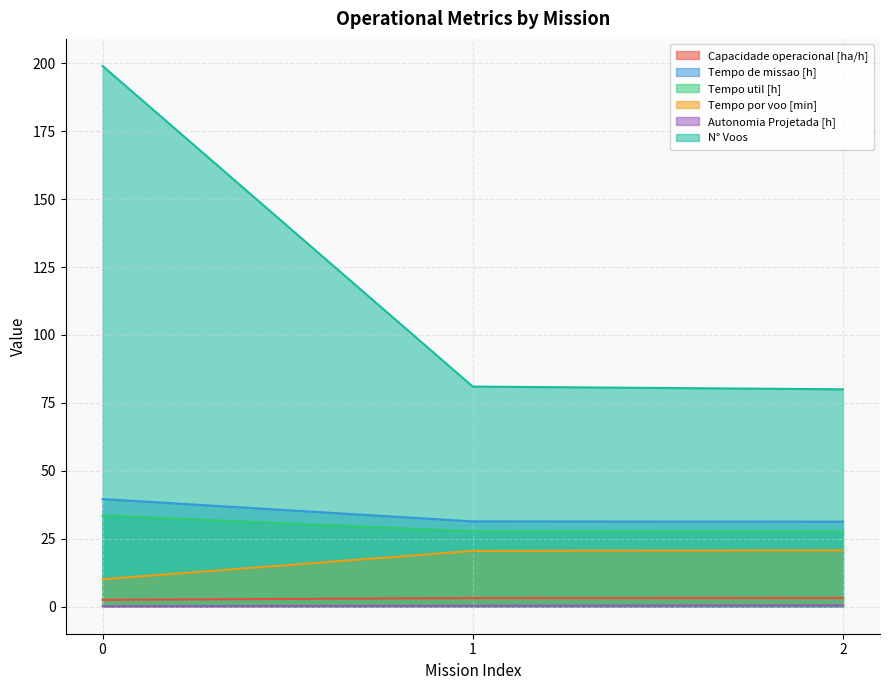

At which label does Capacidade operacional [ha/h] reach its peak?

2